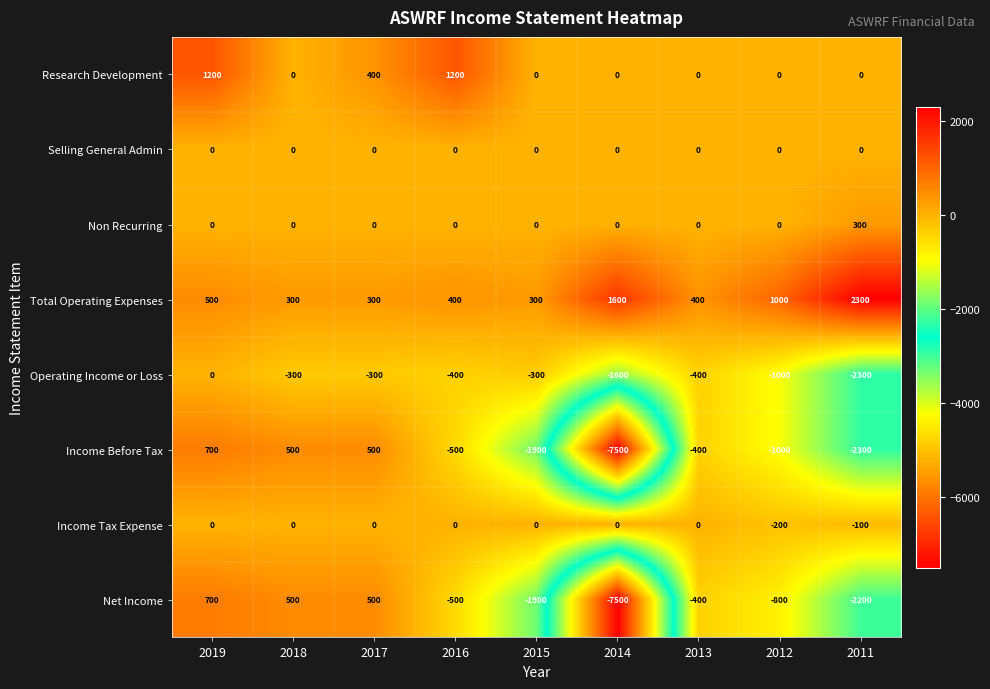

The Income Tax Expense series shows -64 at 2017. True or false?

False